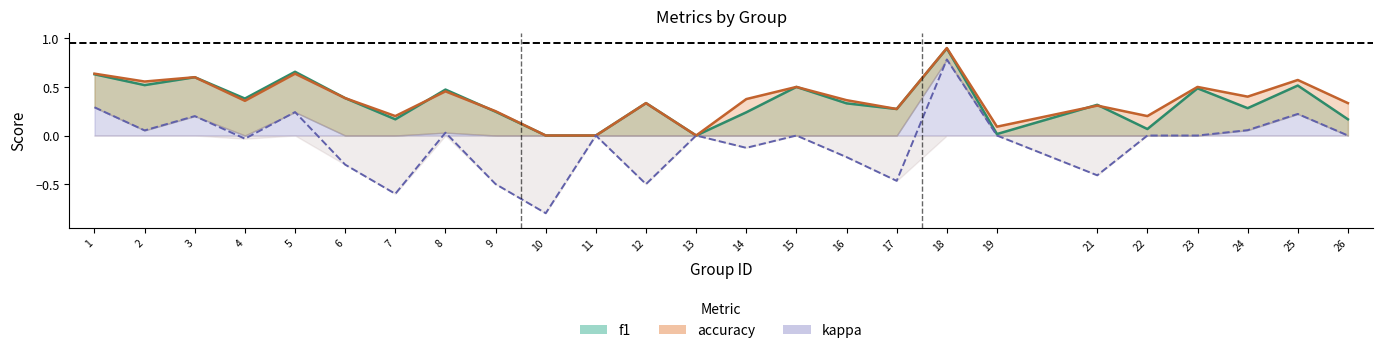

How many values in the kappa series are below 0?

10